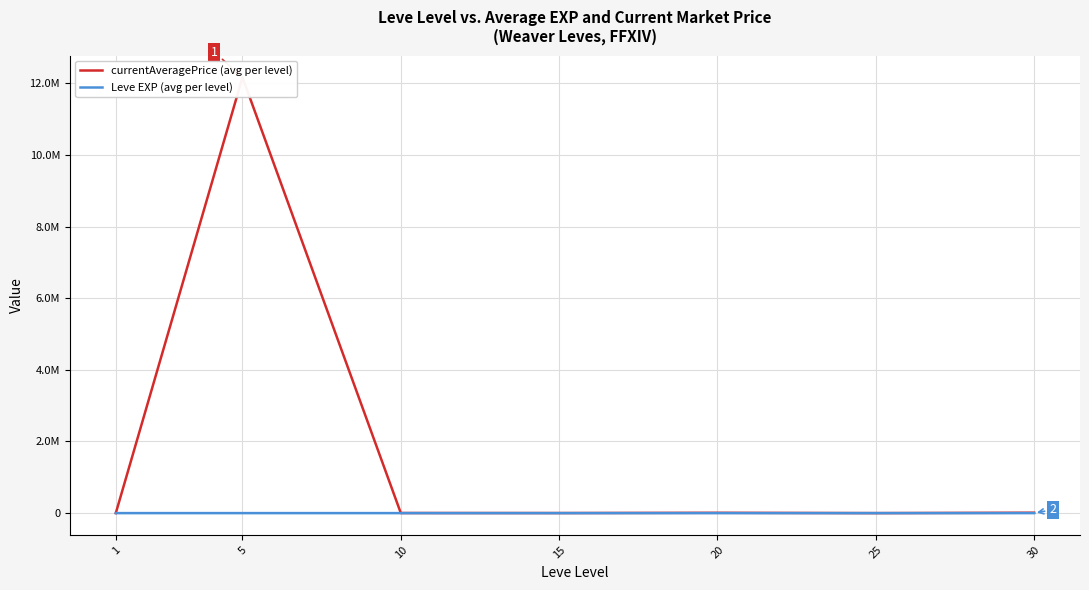

How many data points does each series have?

7